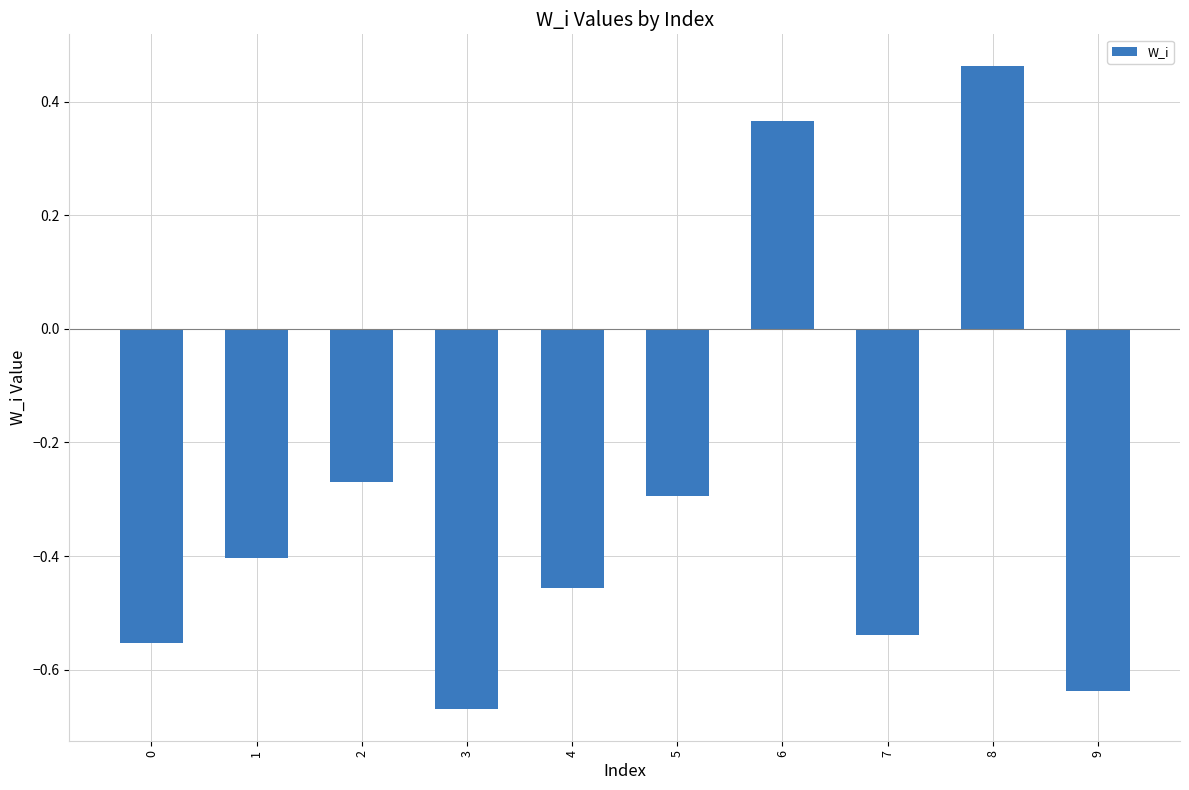

Which label corresponds to the largest value in the chart?

8